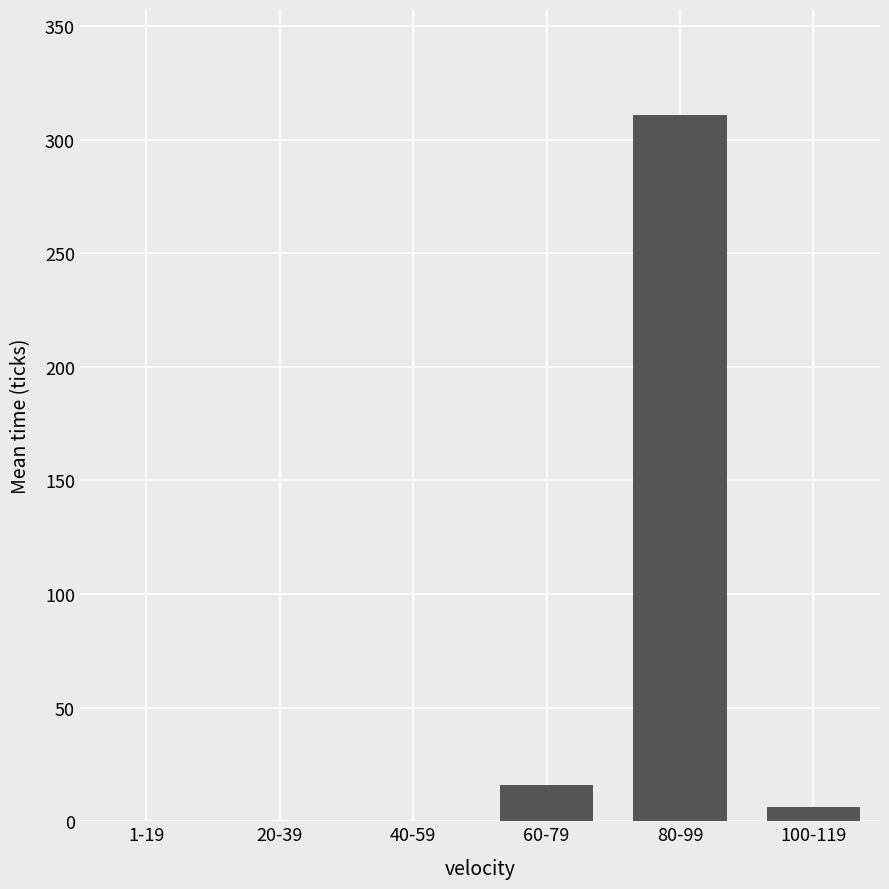

The chart shows a value of 0.0 at 1-19. True or false?

True